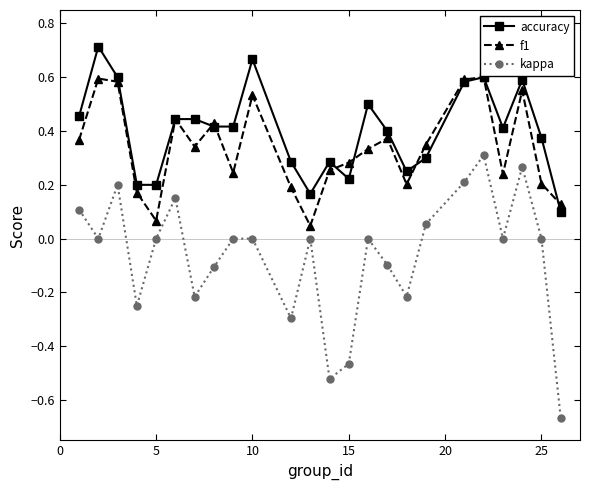

True or false: f1 has more than 2 points higher than both neighbors.

True